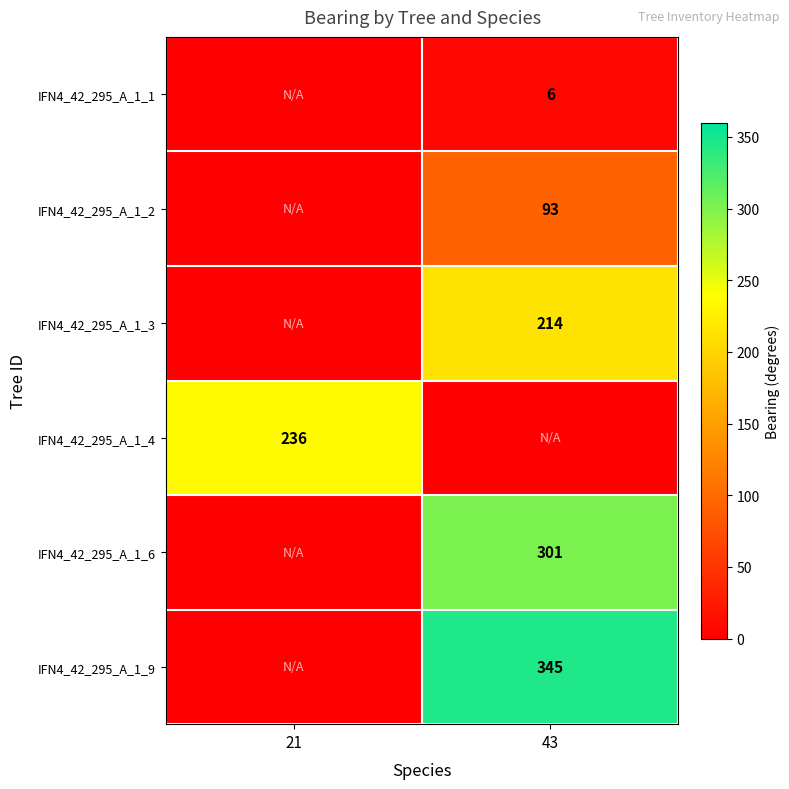

True or false: IFN4_42_295_A_1_9 has a value of 597 at 43.

False